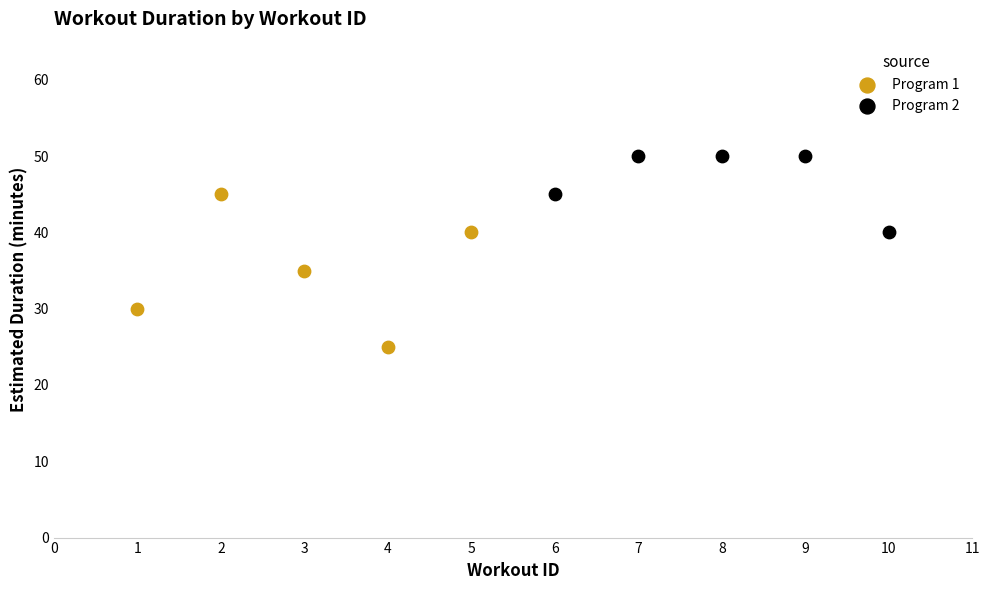

Which series has the widest spread of Y values?

Program 1